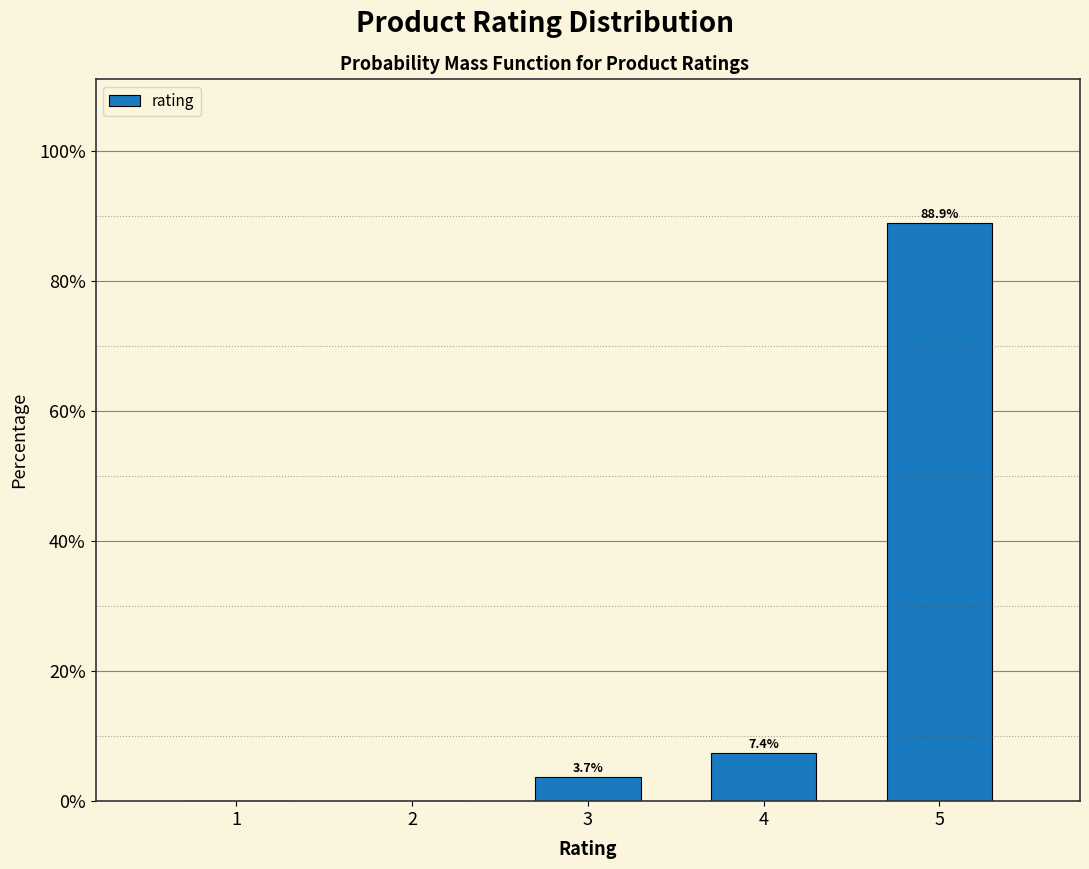

Reading right to left, list all the values displayed in this chart.

5=88.9	4=7.4	3=3.7	2=0.0	1=0.0